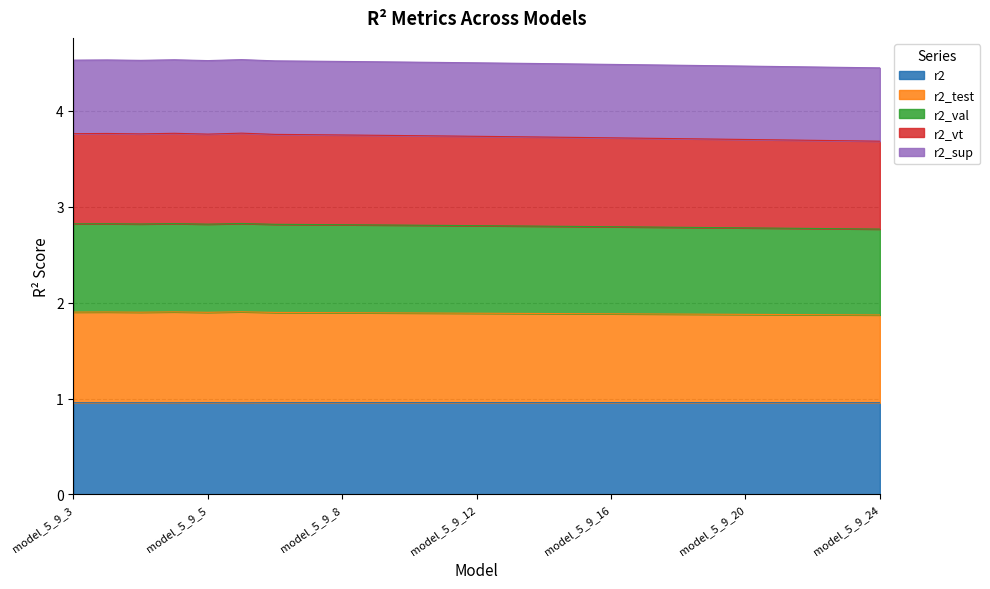

What is the lowest value of the r2 series?

1.0